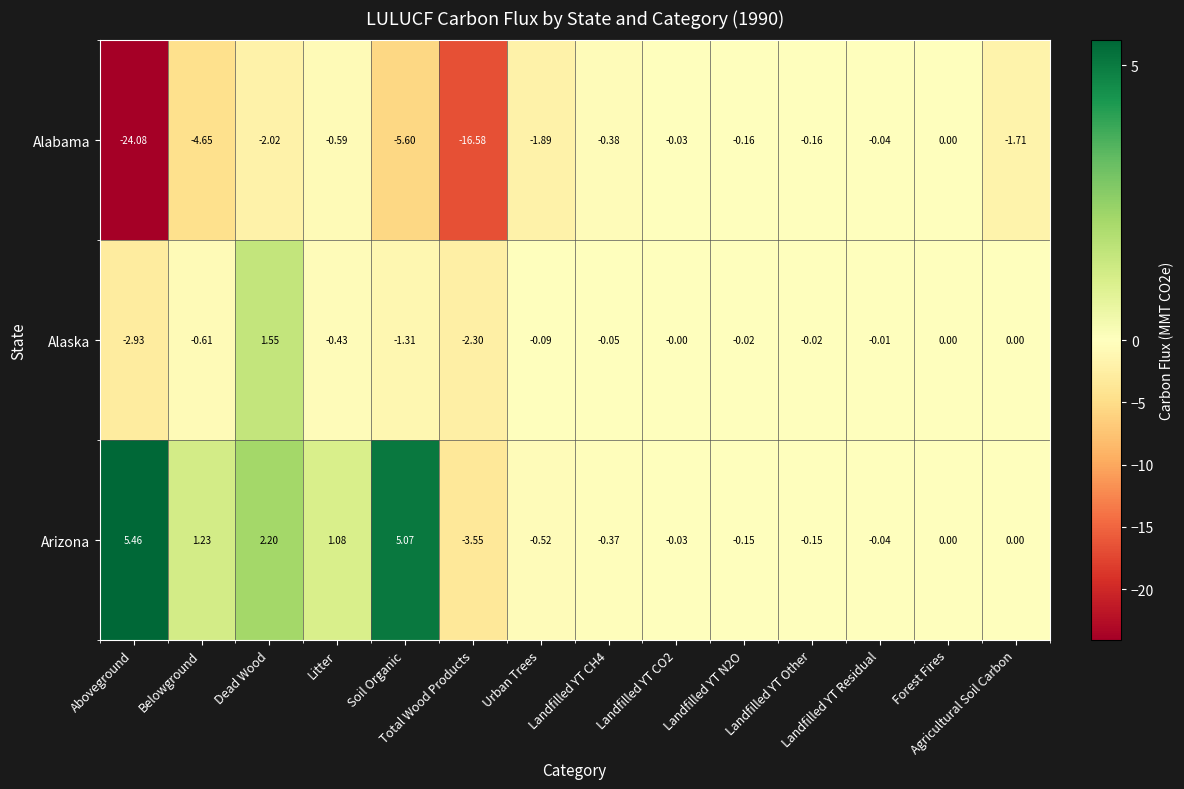

Which series has the largest range (max minus min)?

Alabama